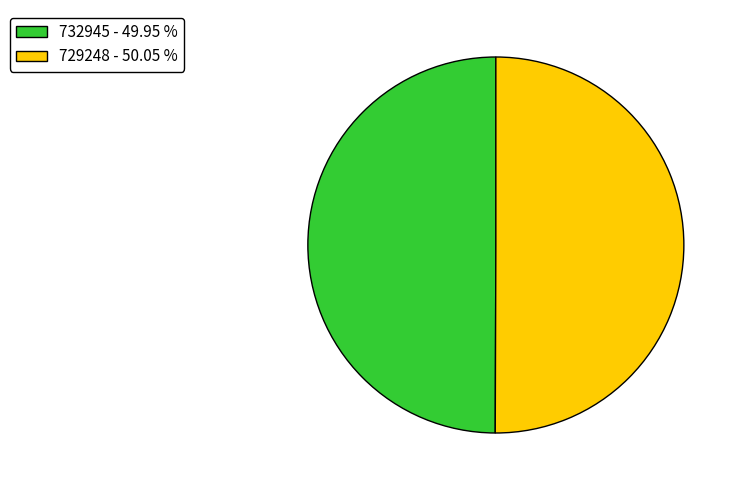

Combined, do 732945 - 49.95 % and 729248 - 50.05 % account for over 50%?

Yes